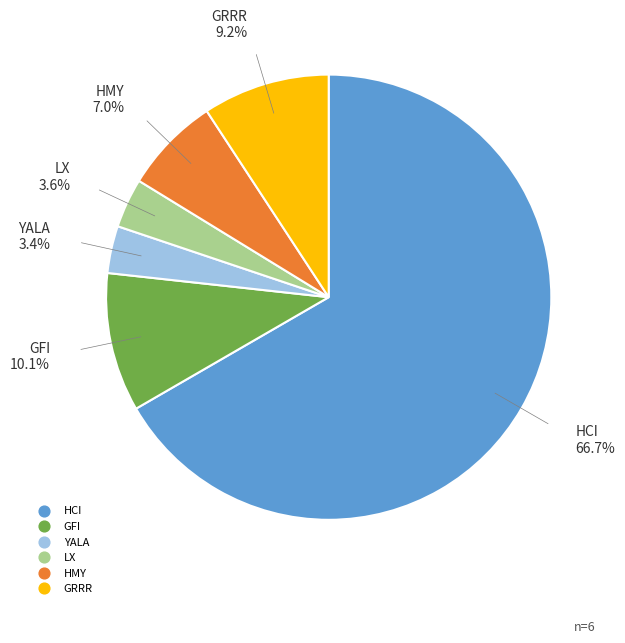

Does HMY represent more than half of the total?

No